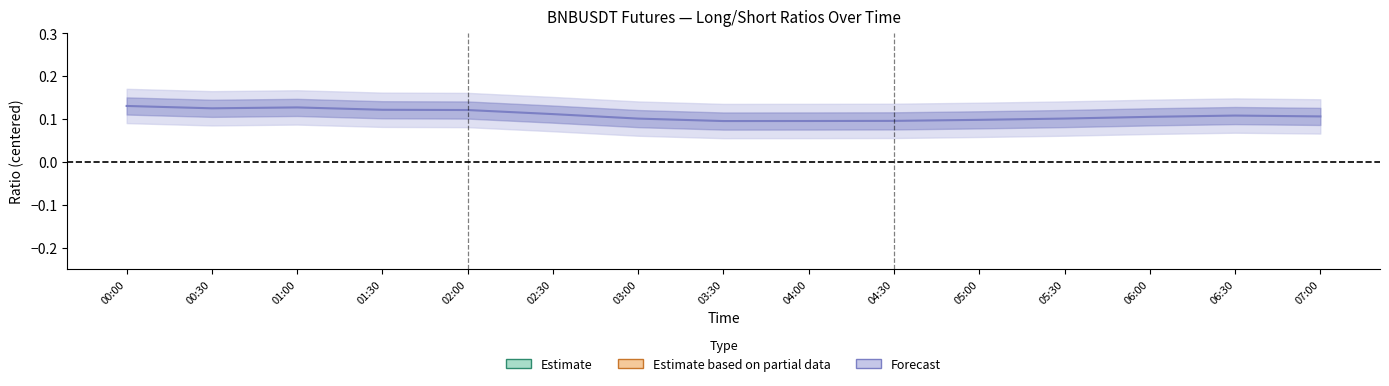

True or false: count_toptrader_long_short_ratio and sum_toptrader_long_short_ratio cross at least once.

False